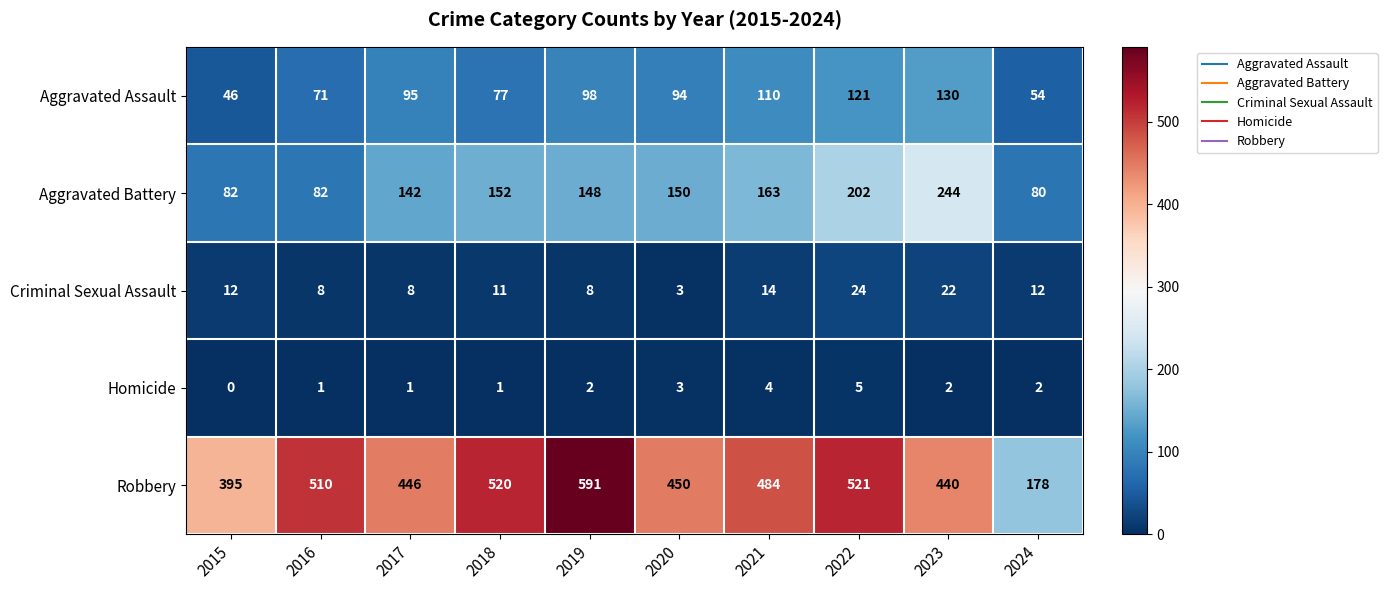

What is the sum of the Aggravated Assault values at 2017 and 2018?

172